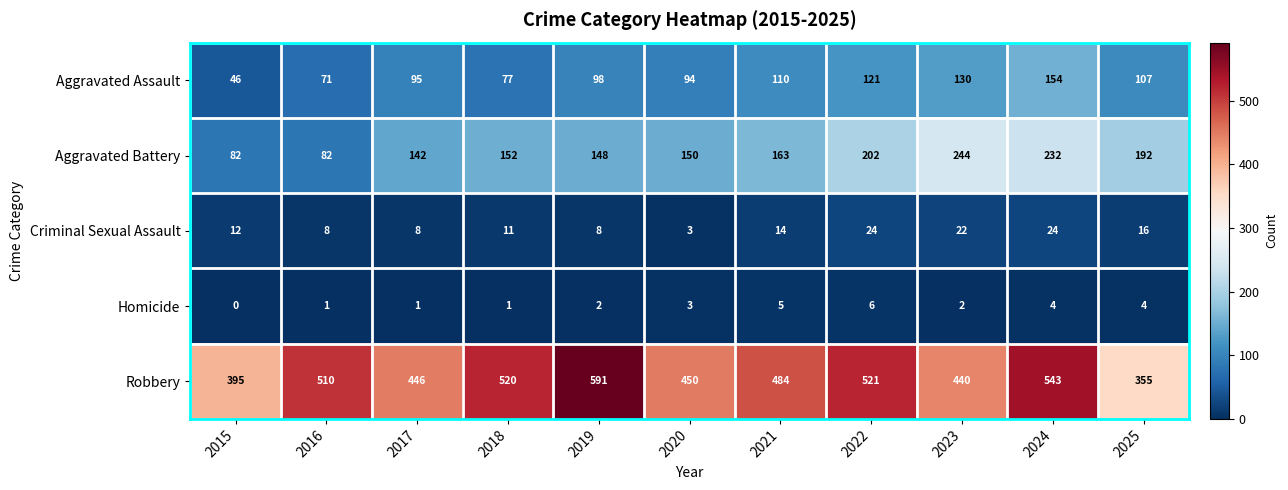

How many data points does each series have?

11